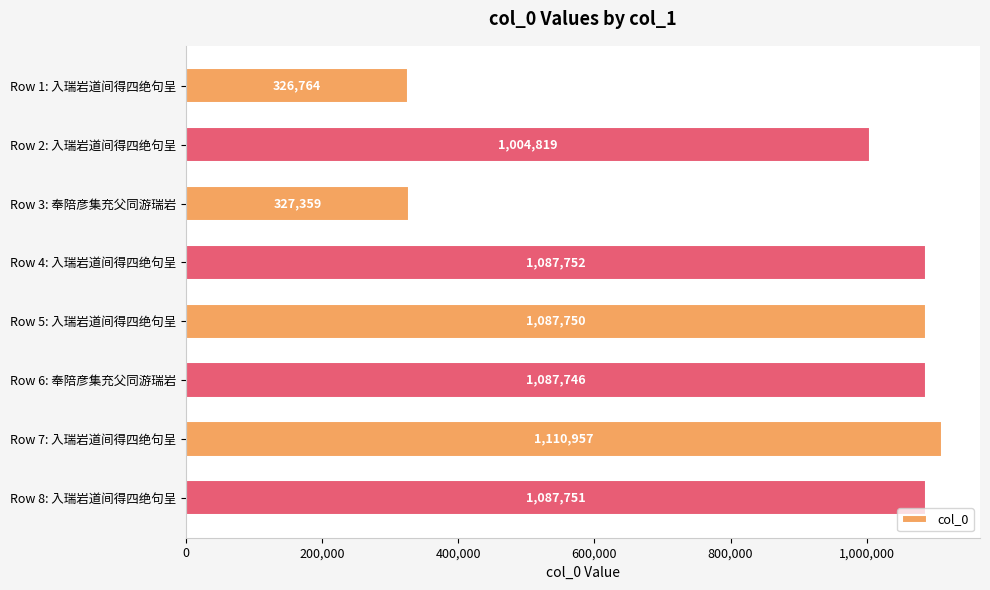

Between Row 8: 入瑞岩道间得四绝句呈 and Row 1: 入瑞岩道间得四绝句呈, which is larger?

Row 8: 入瑞岩道间得四绝句呈